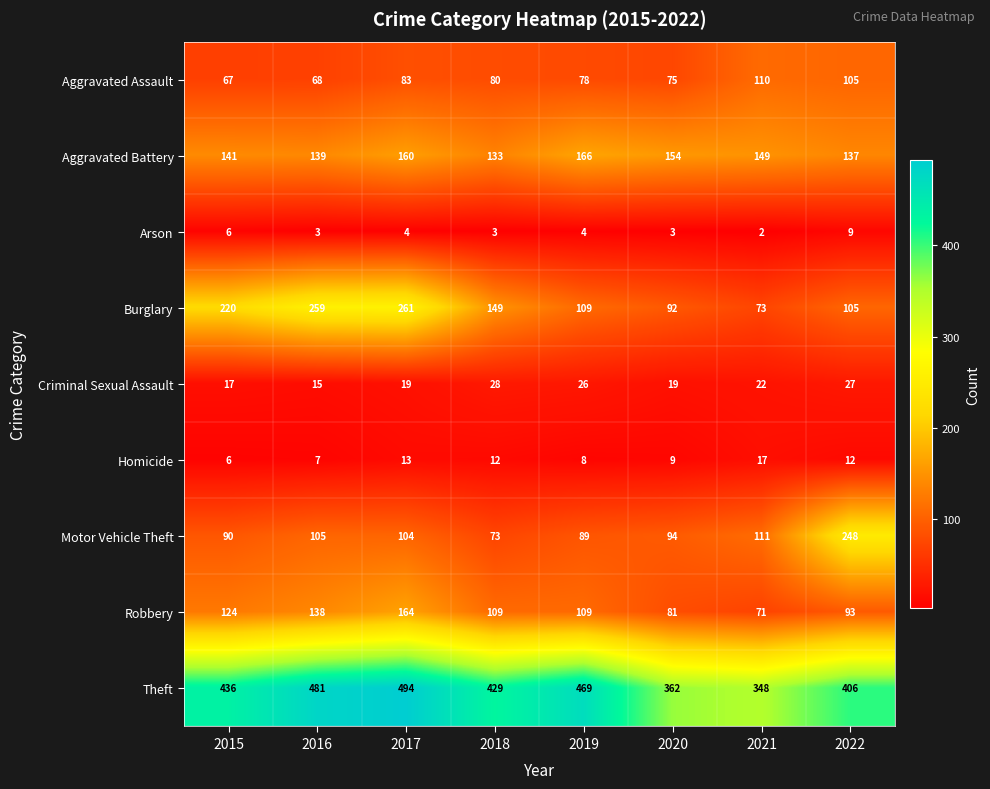

What is the average value of the Aggravated Battery series?

147